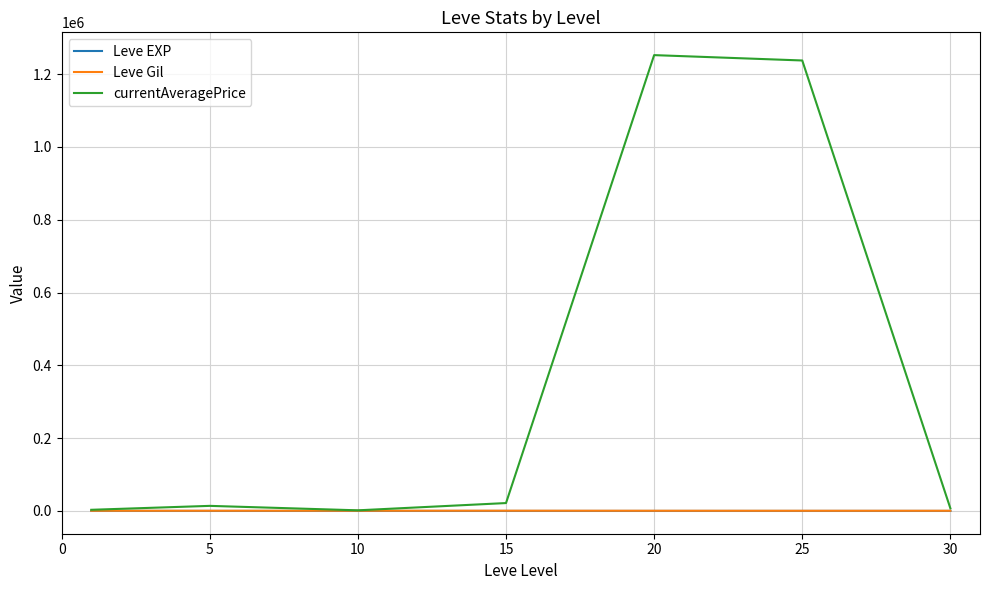

Which series has the widest spread of values?

currentAveragePrice